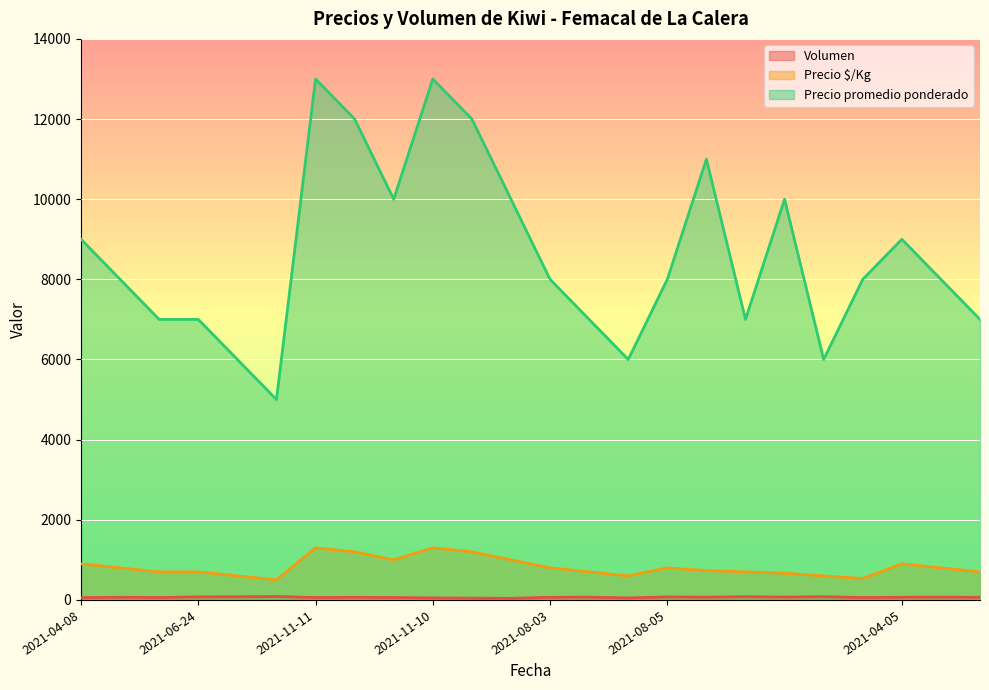

Rank the series by their maximum value, from highest to lowest.

Precio promedio ponderado, Precio $/Kg, Volumen